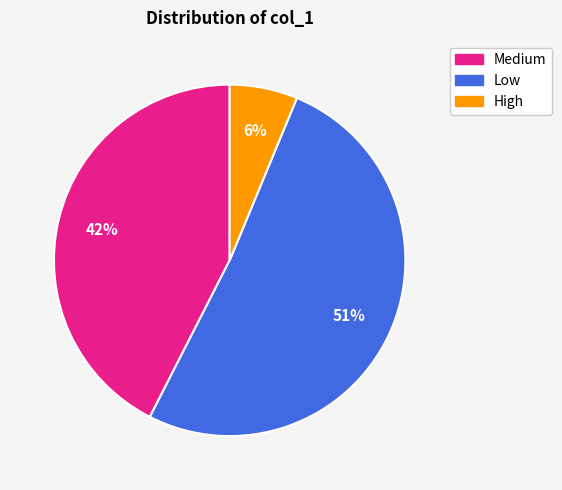

To the nearest percent, what percentage of the pie is High?

6%